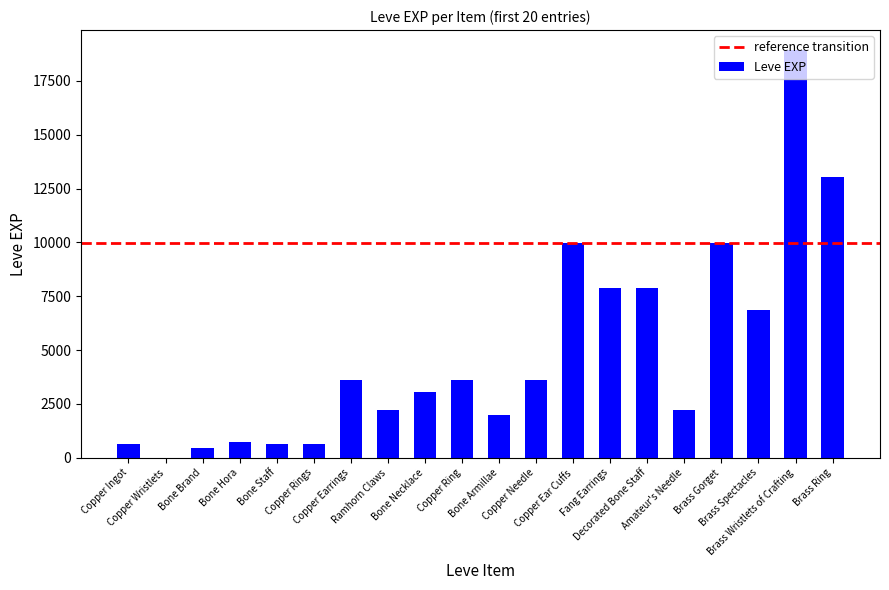

Are the bars horizontal?

No